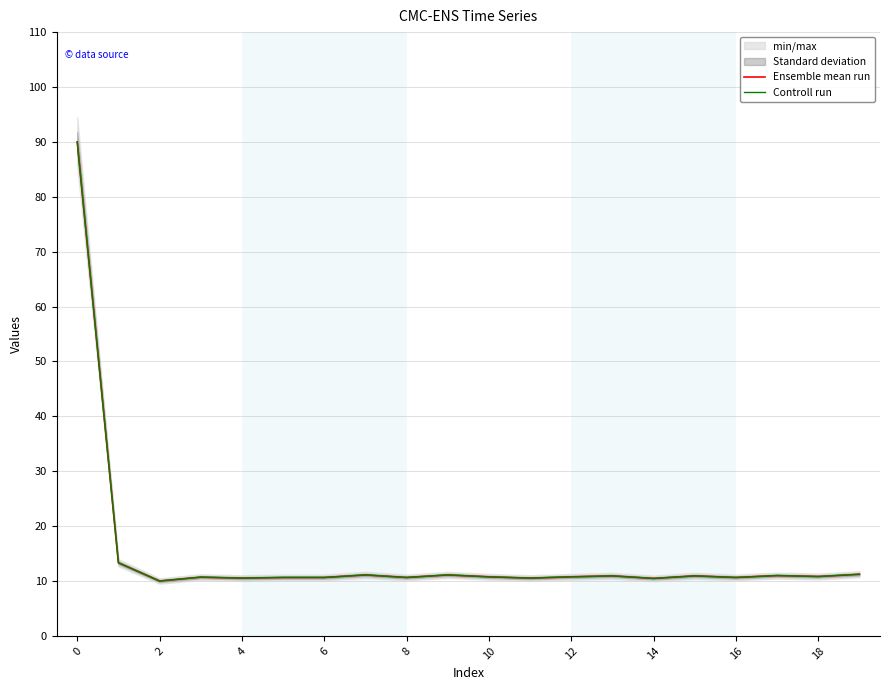

The Controll run series shows 14.5 at 16. True or false?

False